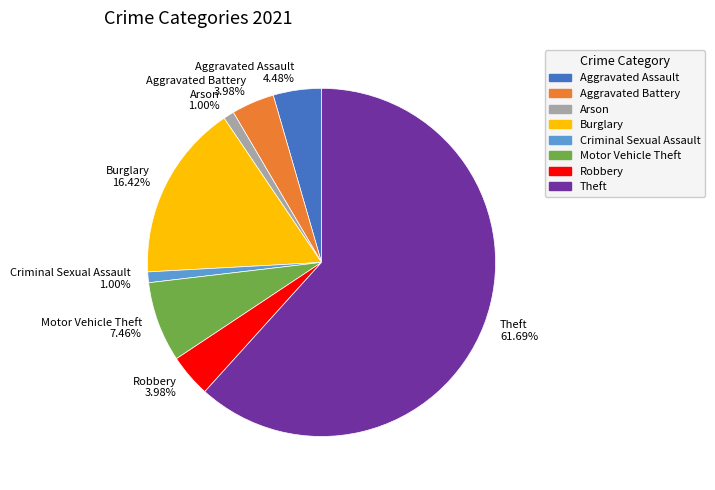

Approximately how many times larger is the value at Burglary compared to Theft?

0.3